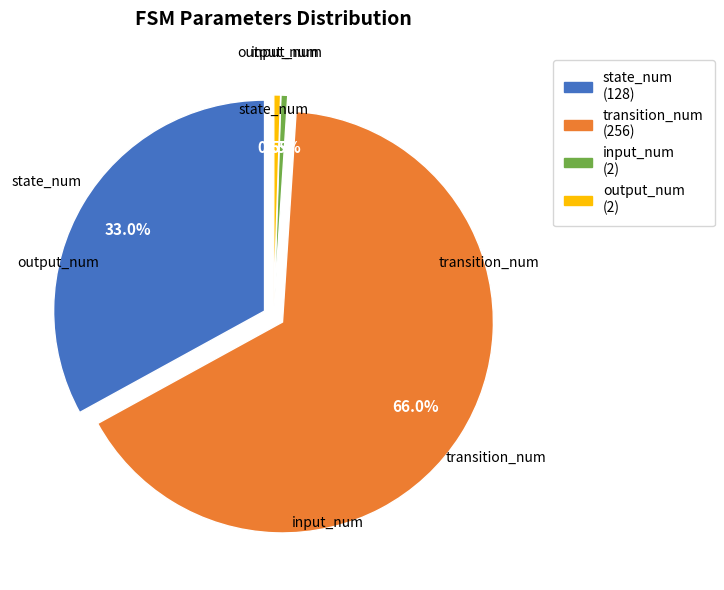

To the nearest percent, what is the average slice percentage?

25%